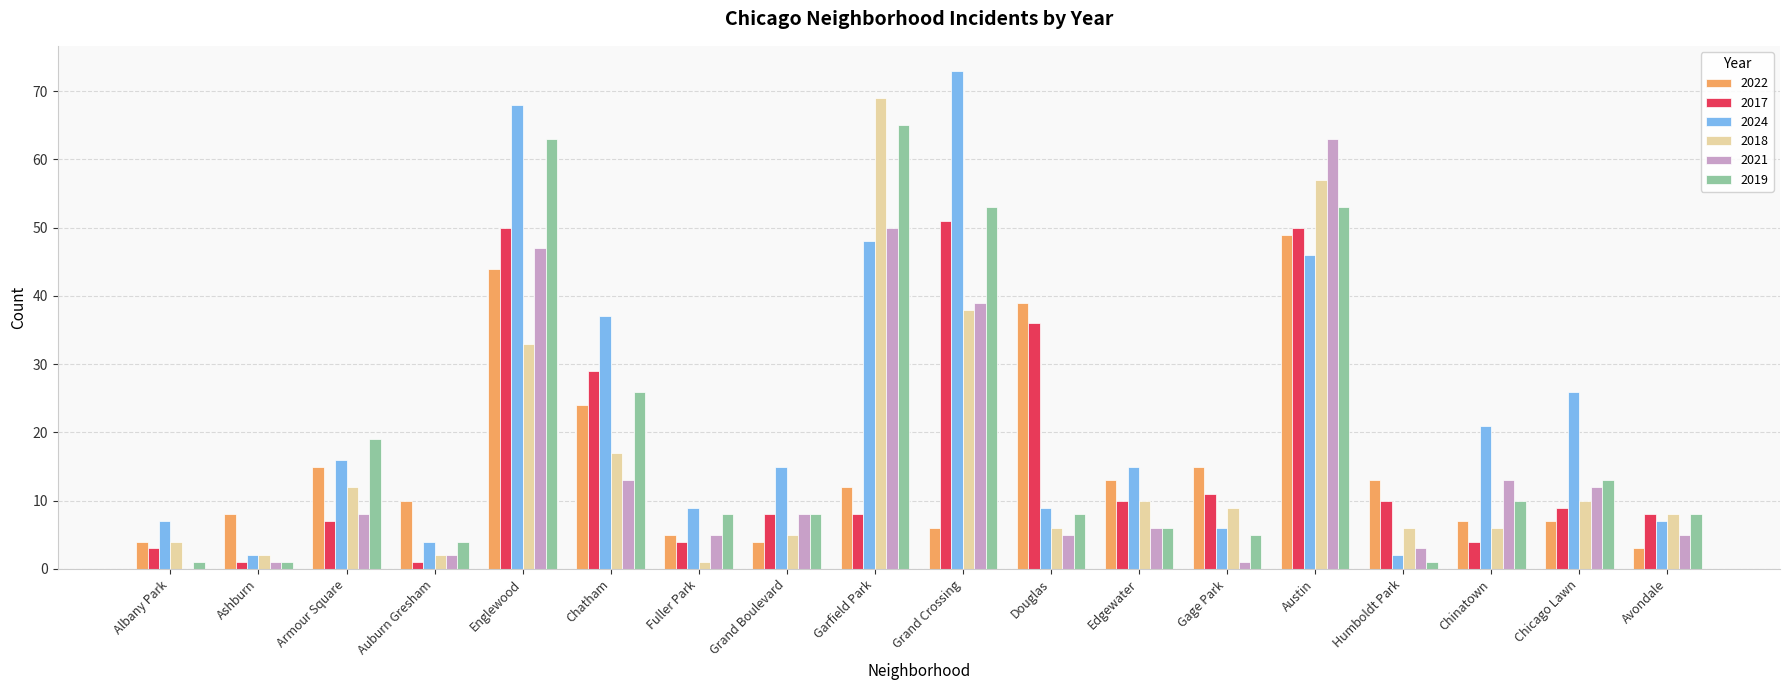

At which category is the sum across all series the highest?

Austin